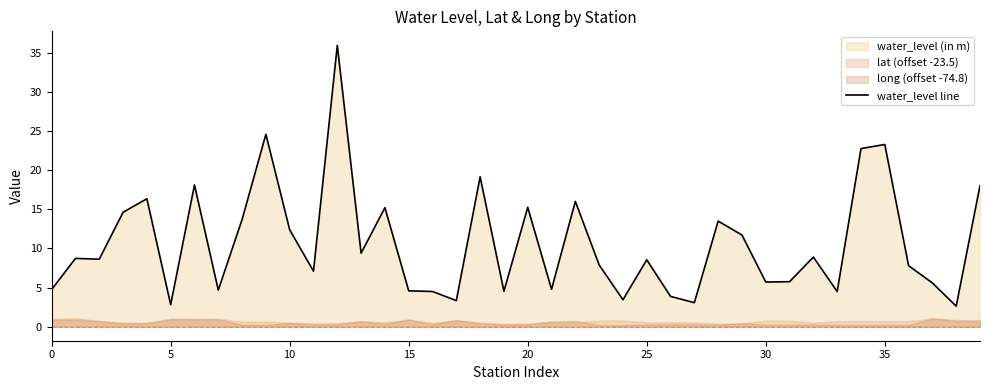

Reading left to right, list all the values displayed in this chart.

4.8	8.7	8.6	14.6	16.4	2.8	18.1	4.7	13.7	24.6	12.4	7.1	36.0	9.4	15.2	4.6	4.5	3.3	19.2	4.5	15.3	4.8	16.0	7.9	3.4	8.6	3.9	3.1	13.5	11.7	5.7	5.8	8.9	4.5	22.8	23.3	7.8	5.6	2.6	18.0